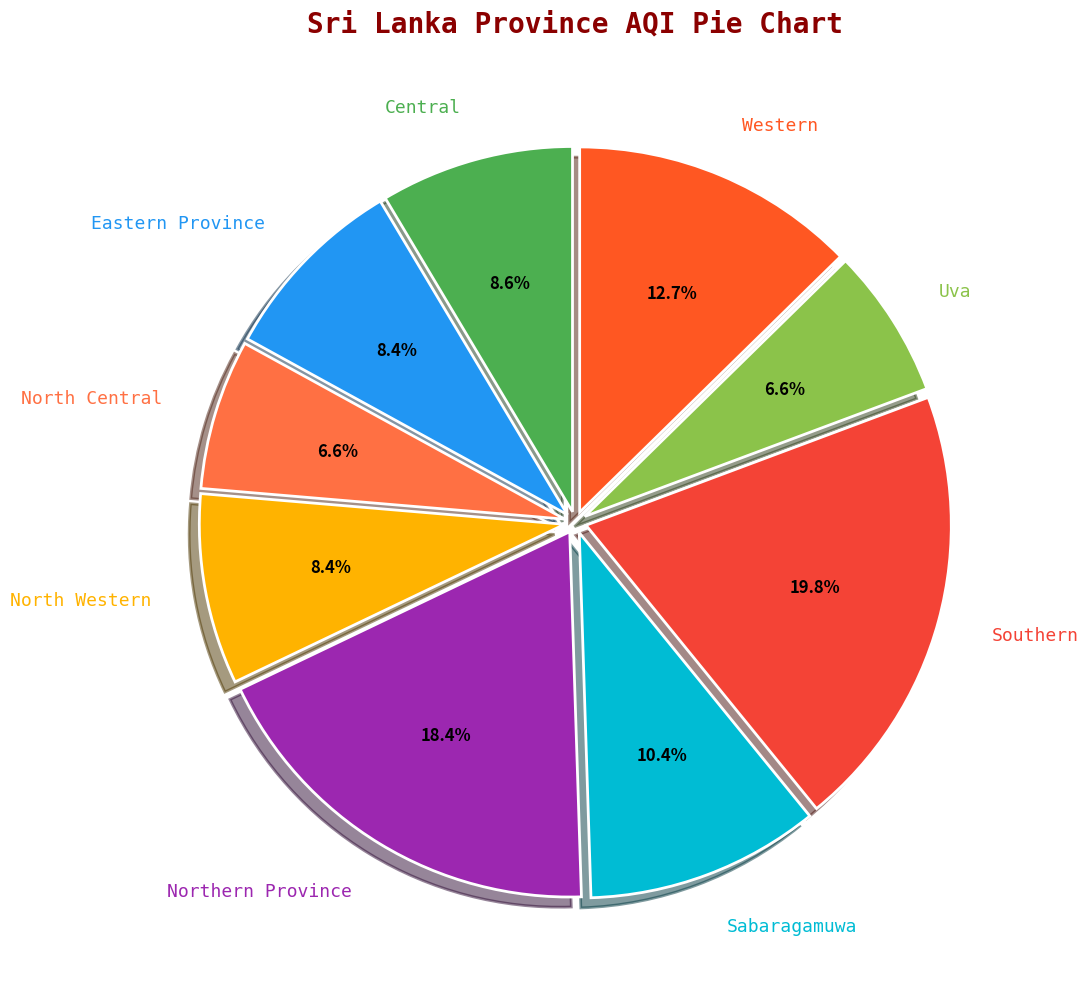

To the nearest percent, what percentage of the pie is Uva?

7%